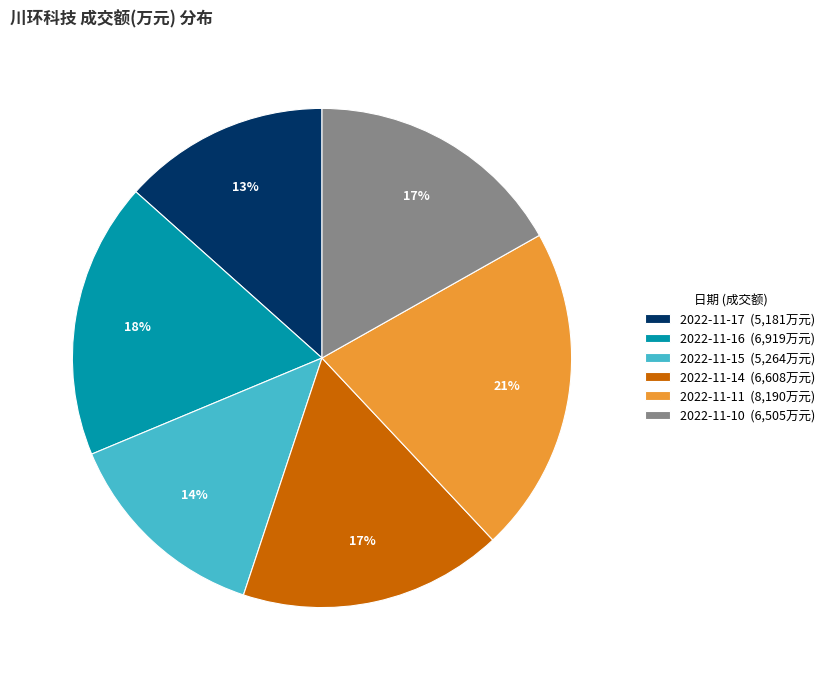

Is it true that 2022-11-14 is 12% of the pie?

False